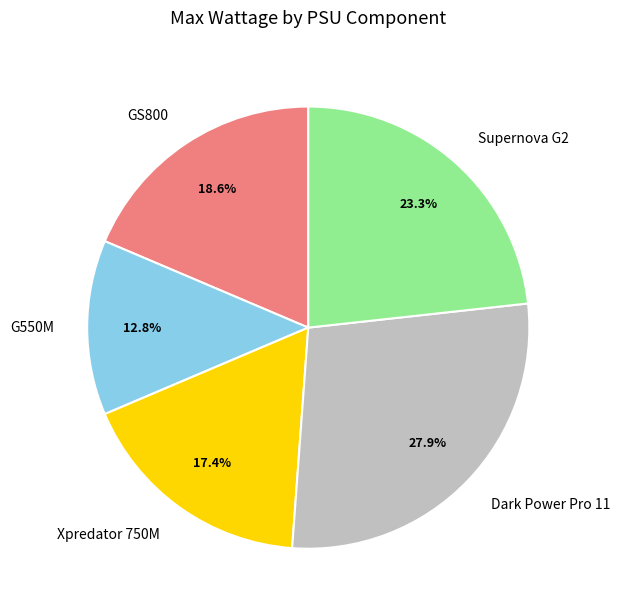

To the nearest percent, what portion does Dark Power Pro 11 represent?

28%